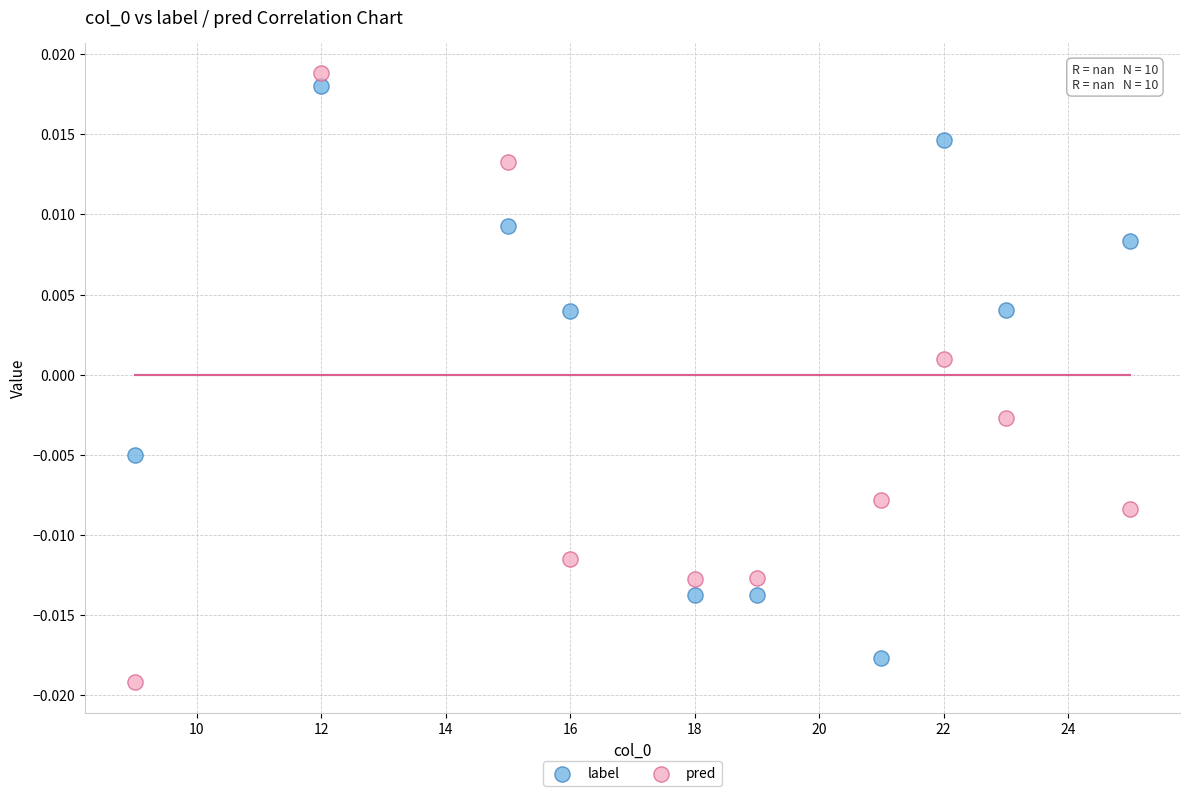

Which series has the widest spread of Y values?

pred